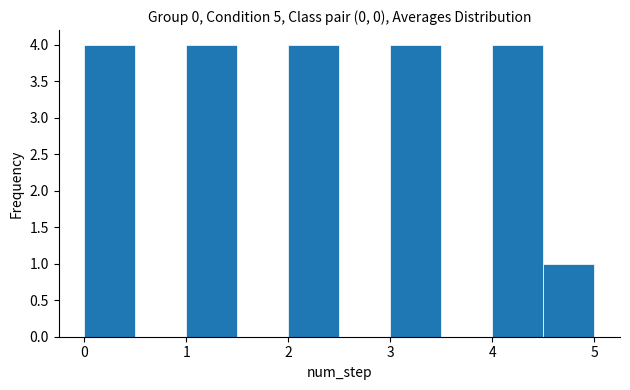

Reading left to right, transcribe this chart: for each bar, give the range it covers on the x-axis and its height. The values are not printed on the chart, so give them approximately, as read against the axis.

0.0 to 0.5: 4
0.5 to 1.0: 0
1.0 to 1.5: 4
1.5 to 2.0: 0
2.0 to 2.5: 4
2.5 to 3.0: 0
3.0 to 3.5: 4
3.5 to 4.0: 0
4.0 to 4.5: 4
4.5 to 5.0: 1